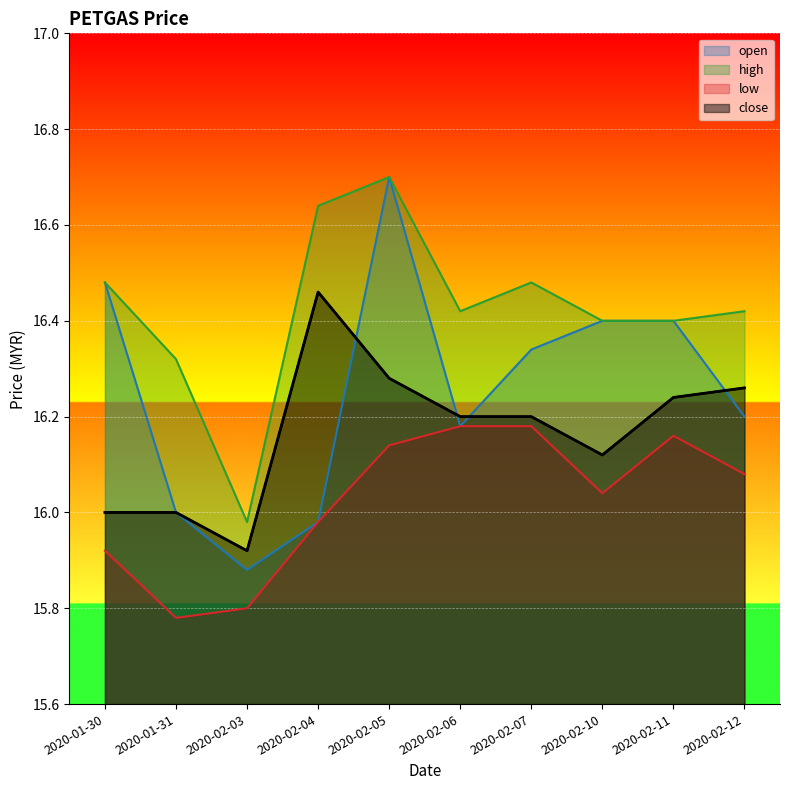

What is the sum of all high values?

164.2